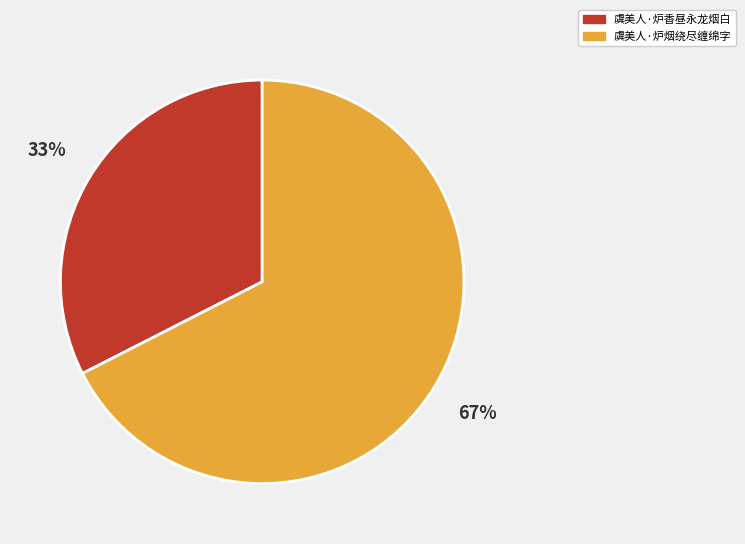

How many slices are in this pie chart?

2